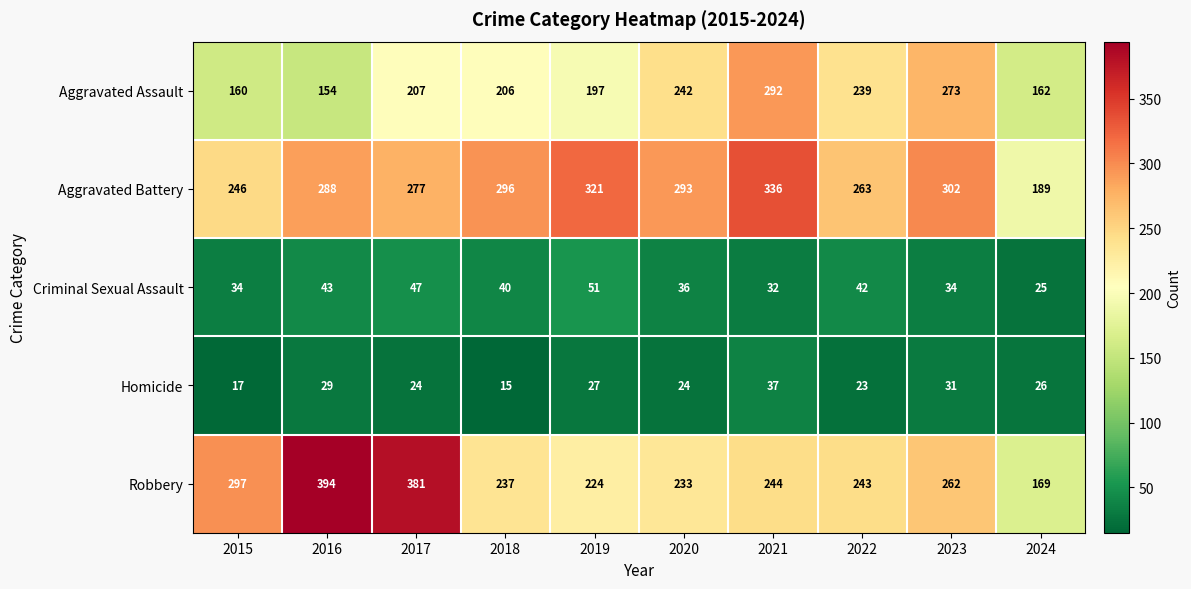

Rank the series at 2018 from highest to lowest value.

Aggravated Battery, Robbery, Aggravated Assault, Criminal Sexual Assault, Homicide